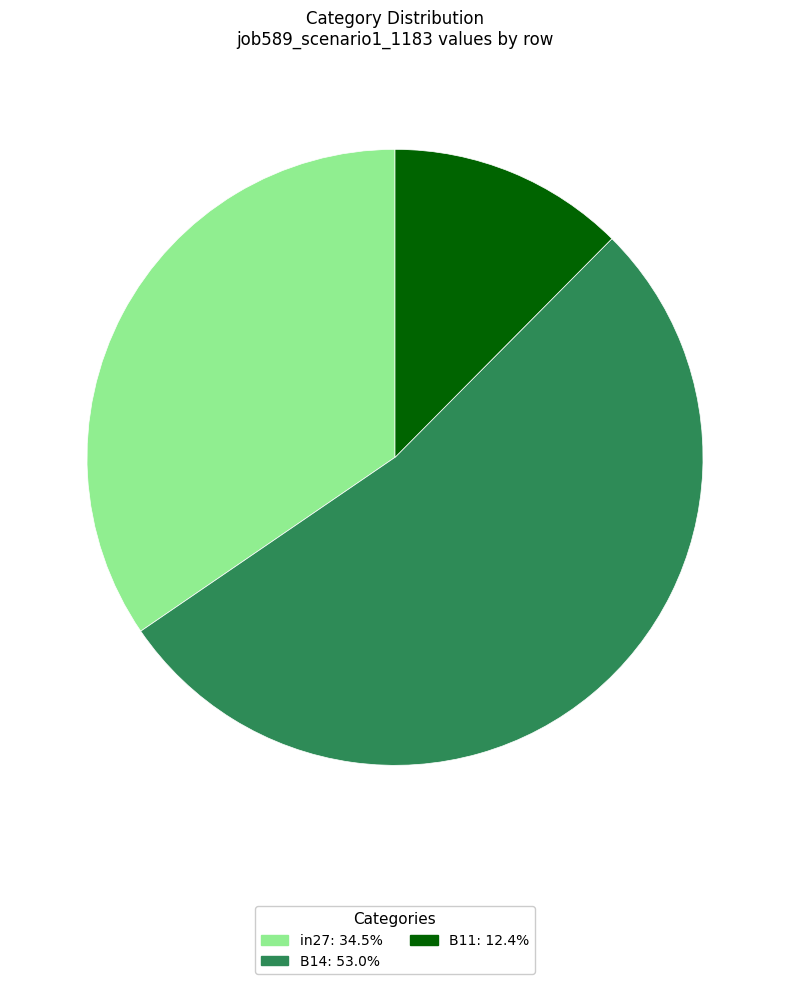

What is the largest slice in the pie chart?

B14